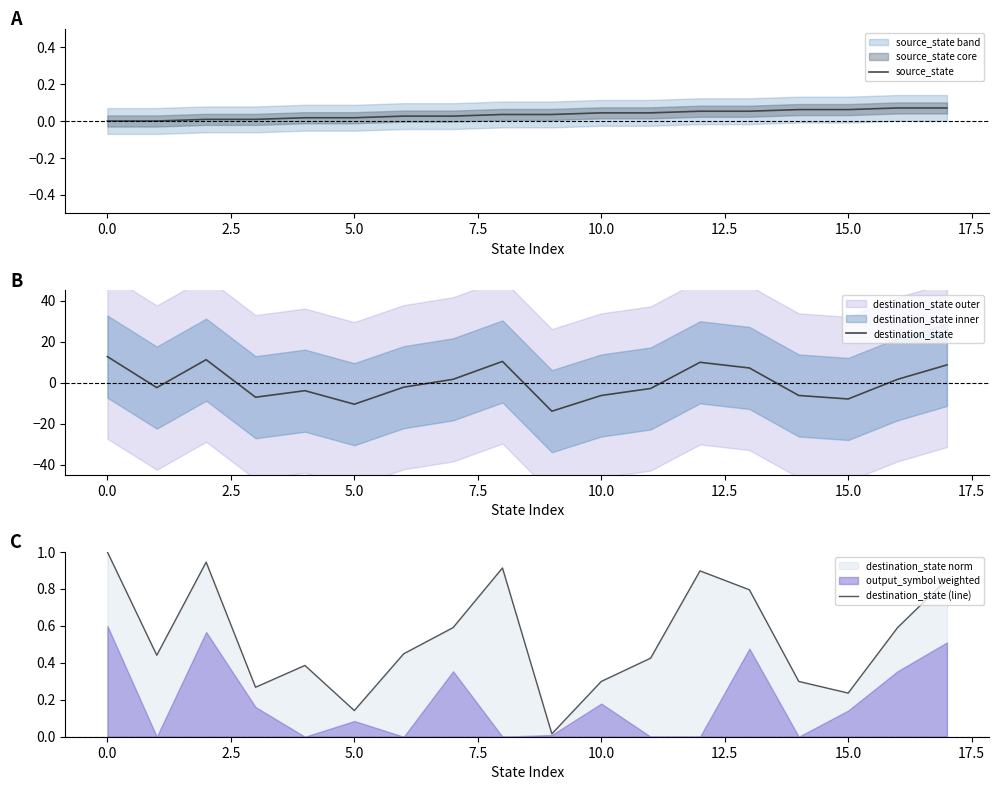

Which series ends up on top after the final intersection of source_state and destination_state (line)?

destination_state (line)